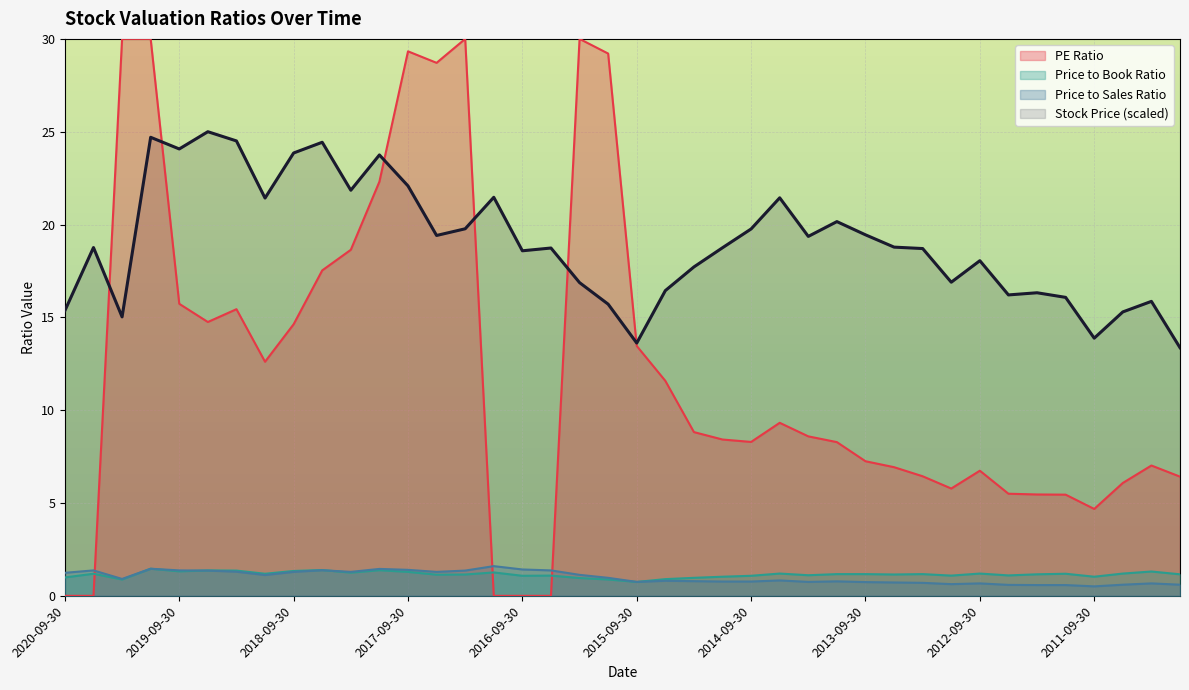

True or false: Price to Book Ratio has more than 1 points higher than both neighbors.

True